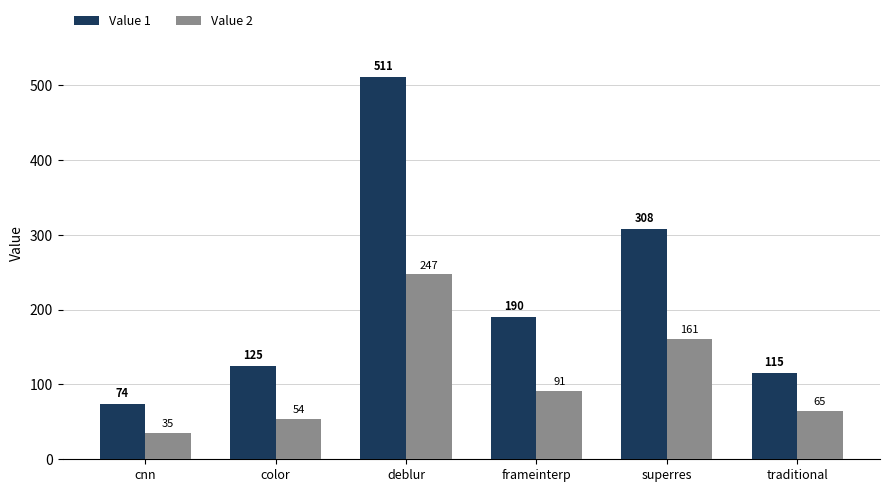

What are all the series names shown in the legend?

Value 1, Value 2